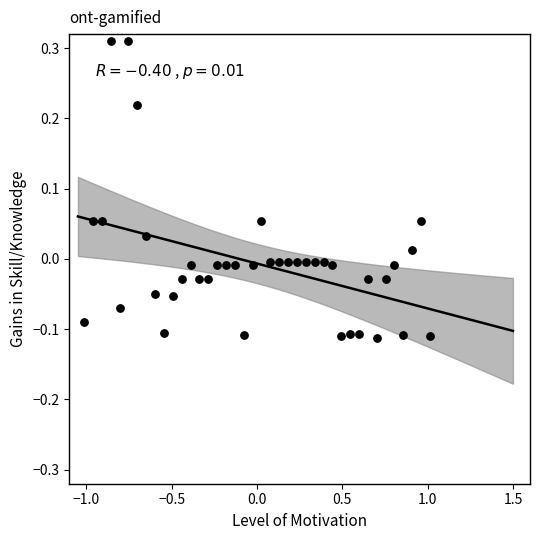

What is the range of X values (max minus min)?

2.0